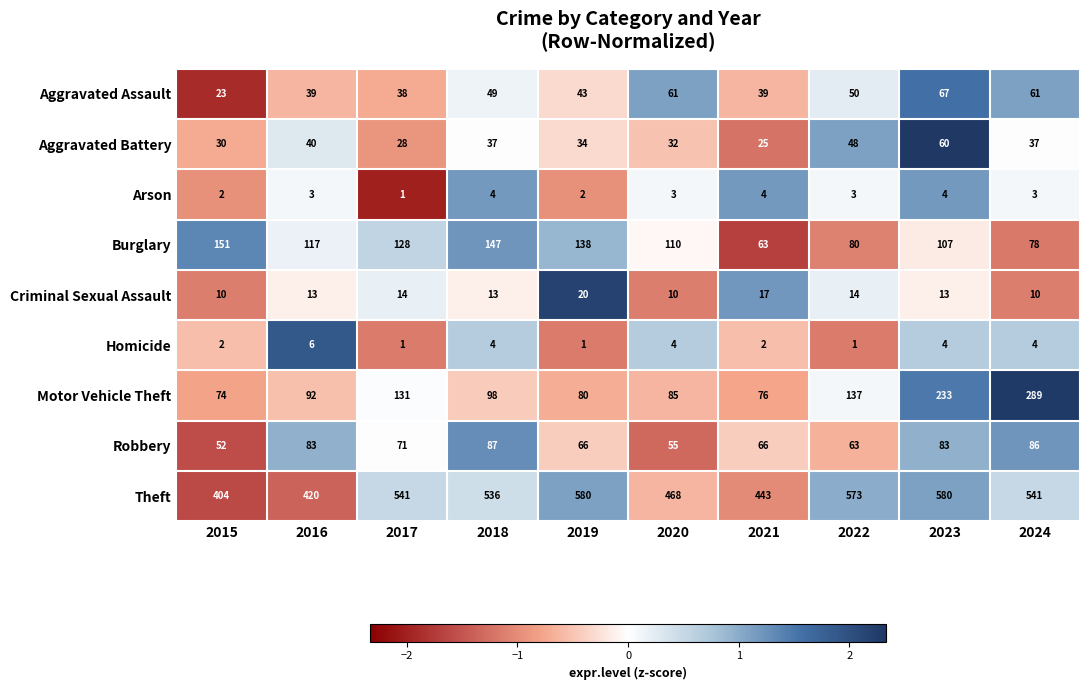

Is it true that Burglary equals 93 at 2015?

False